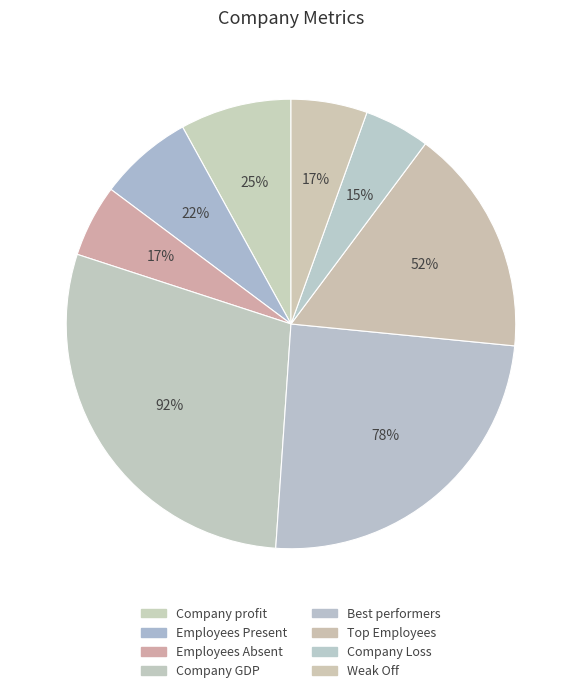

To the nearest percent, what portion does Best performers represent?

25%